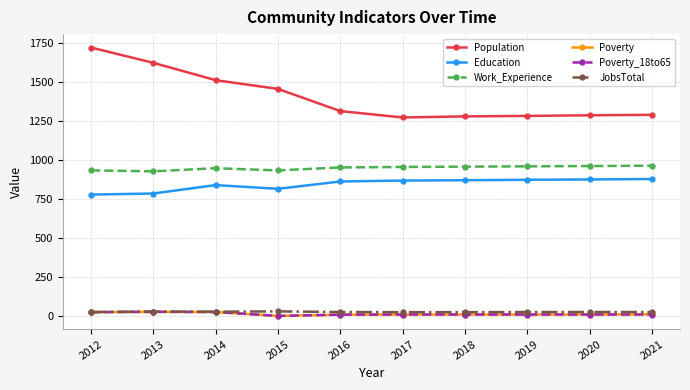

True or false: JobsTotal has more than 0 interior local peaks.

True